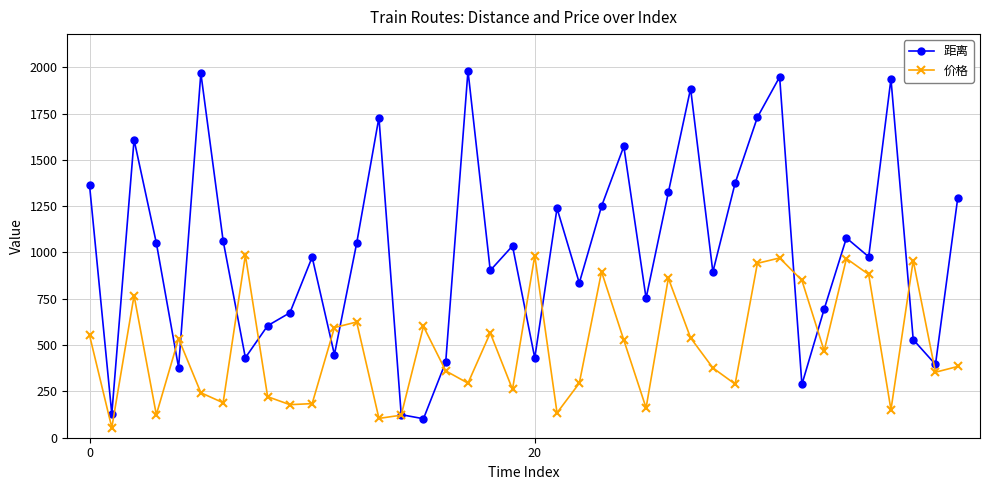

Which series has the widest spread of values?

距离